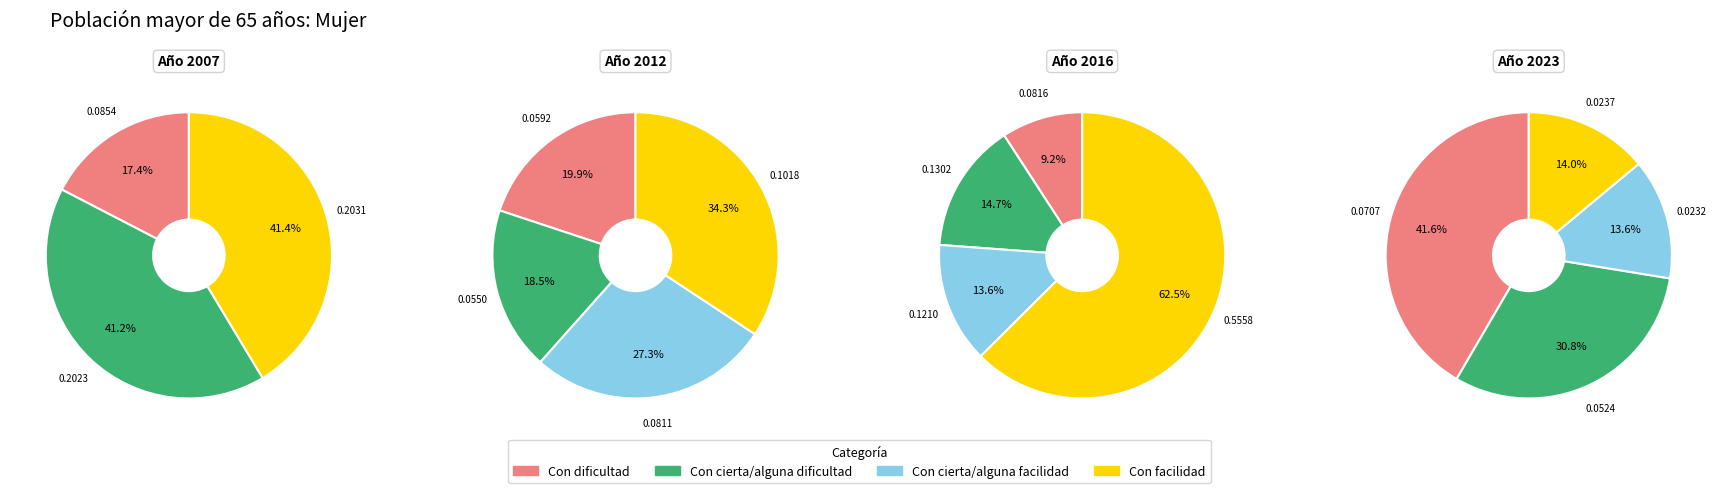

What is the largest slice in the pie chart?

Con facilidad